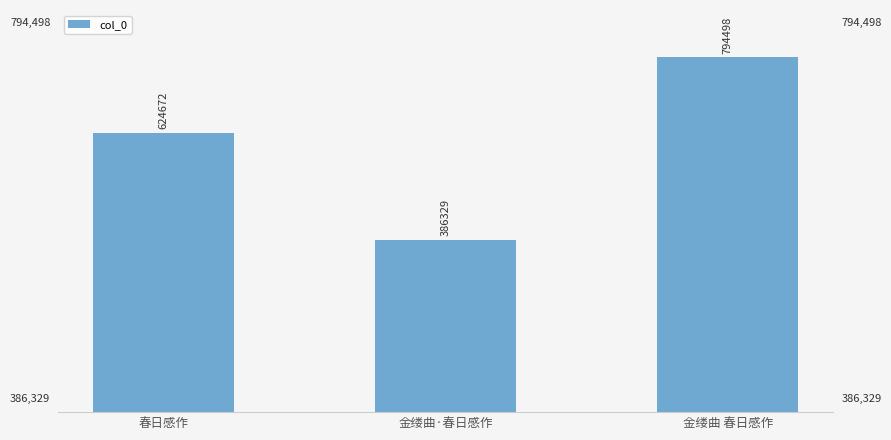

Rank the categories by value from highest to lowest.

金缕曲 春日感作, 春日感作, 金缕曲·春日感作